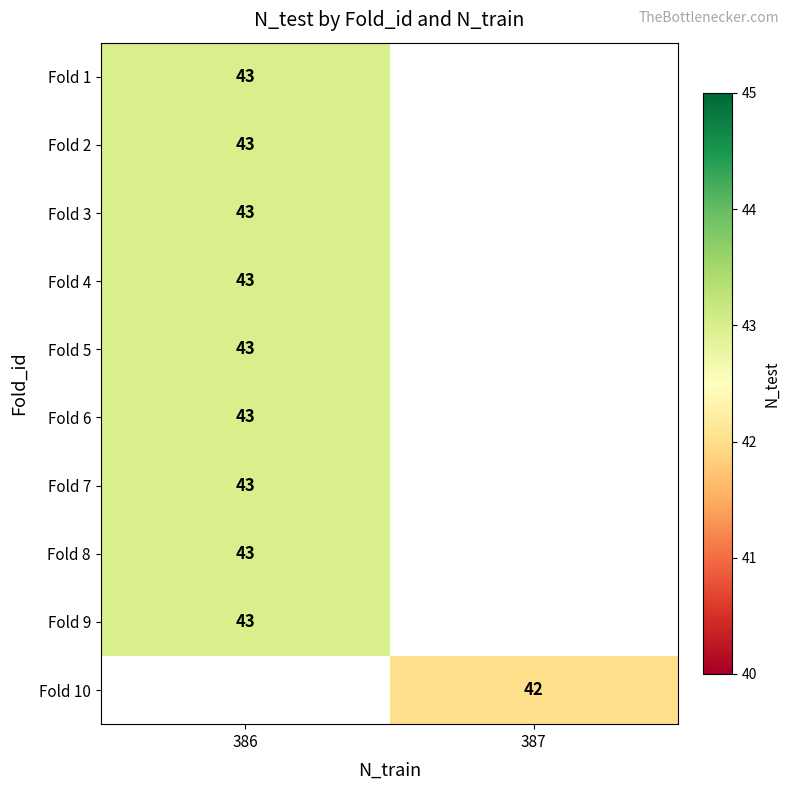

The Fold 8 series shows 43 at 386. True or false?

True